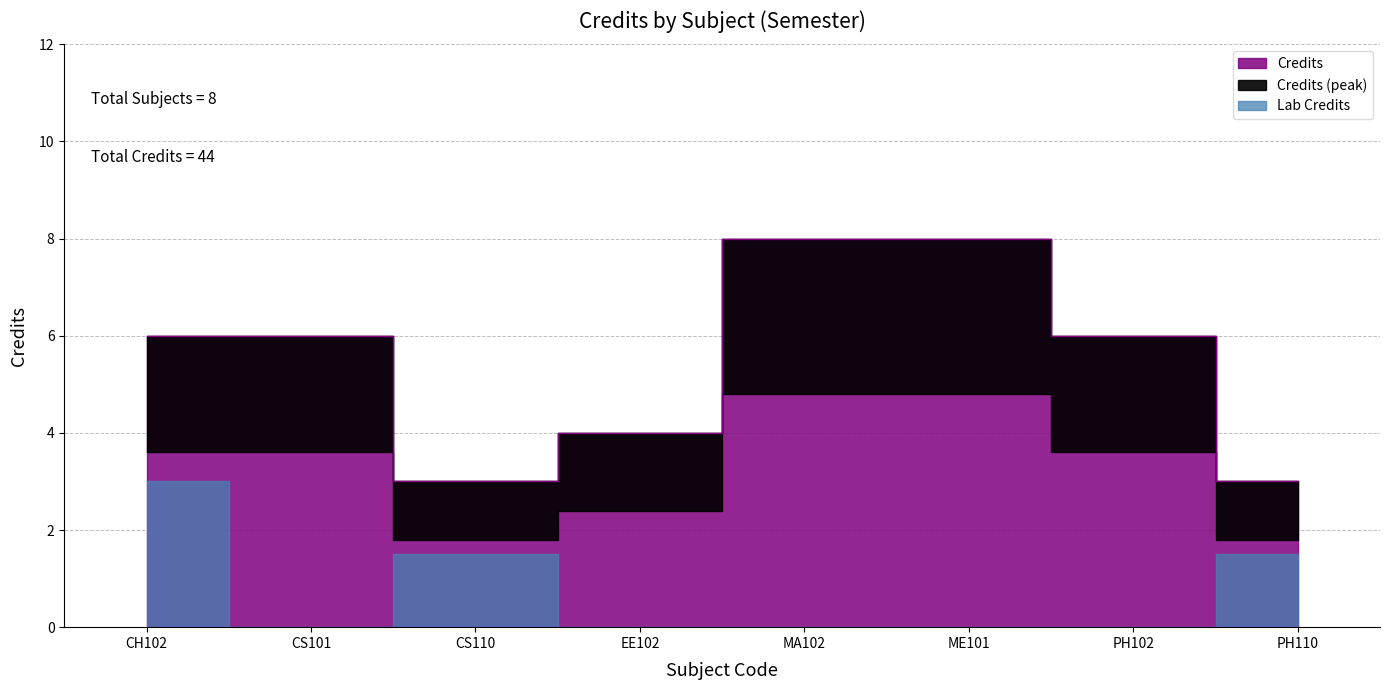

Which label corresponds to the smallest value in the chart?

CS110